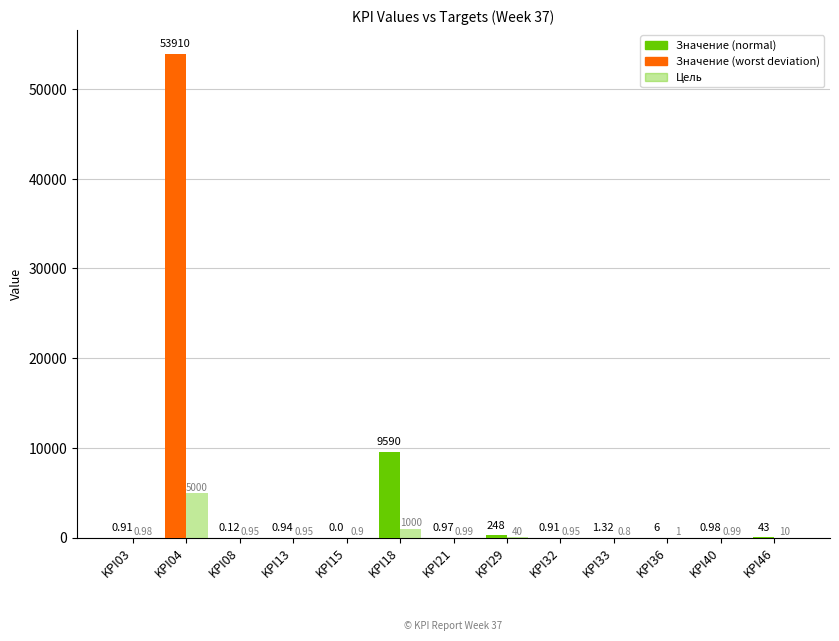

Reading right to left, what are all the values shown in this chart?

Значение: 43.0	1.0	6.0	1.3	0.9	248.0	1.0	9590.0	0.0	0.9	0.1	53910.0	0.9
Цель: 10.0	1.0	1.0	0.8	0.9	40.0	1.0	1000.0	0.9	0.9	0.9	5000.0	1.0